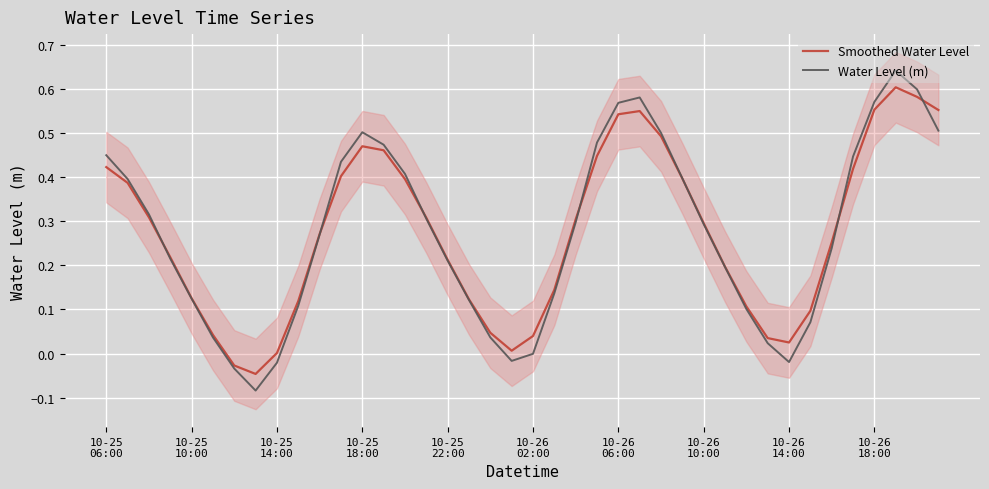

What is the difference between the maximum and minimum values in the Smoothed Water Level series?

0.6